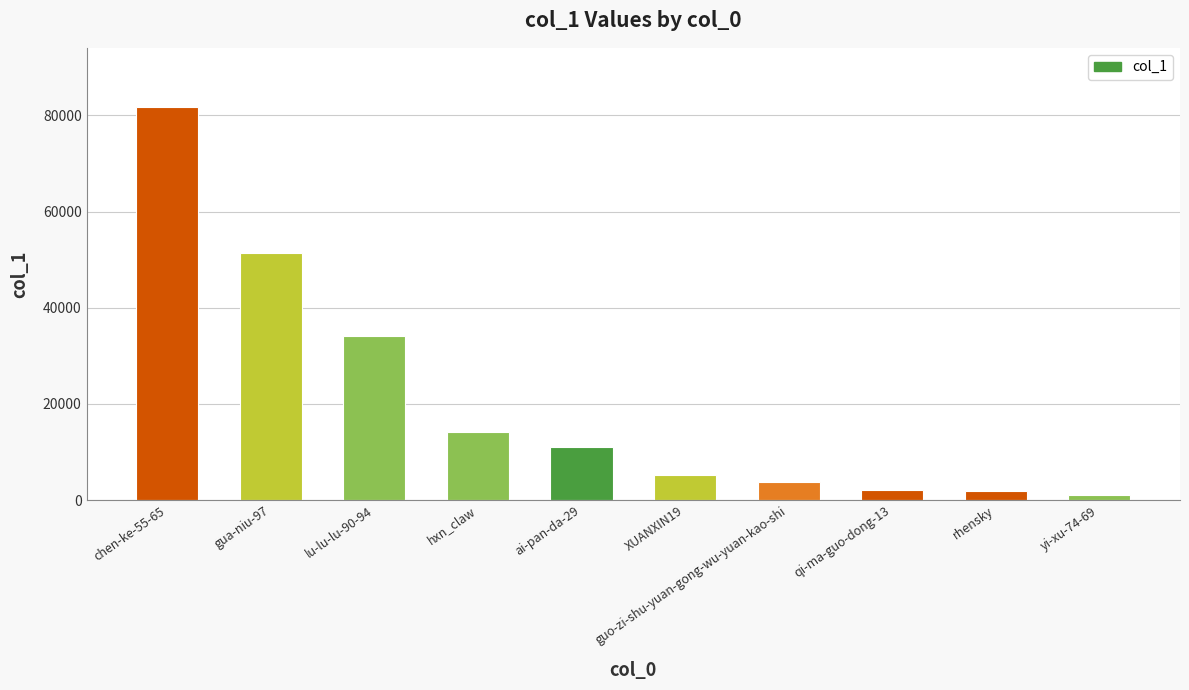

Does the chart contain any negative values?

No